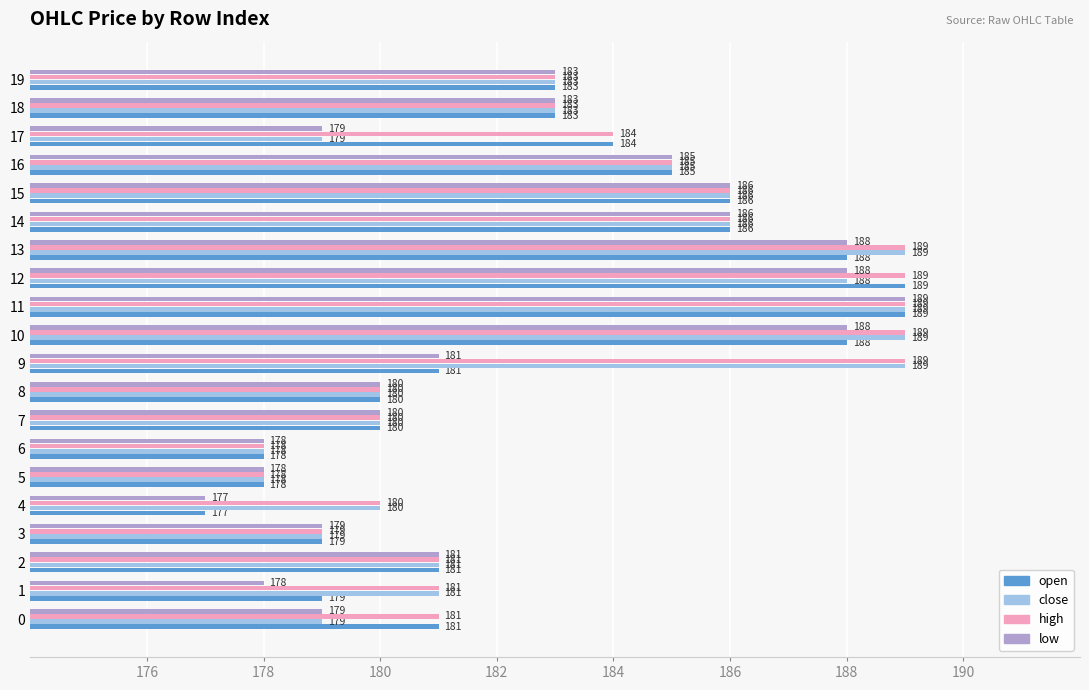

The close series shows 4 at 2. True or false?

False